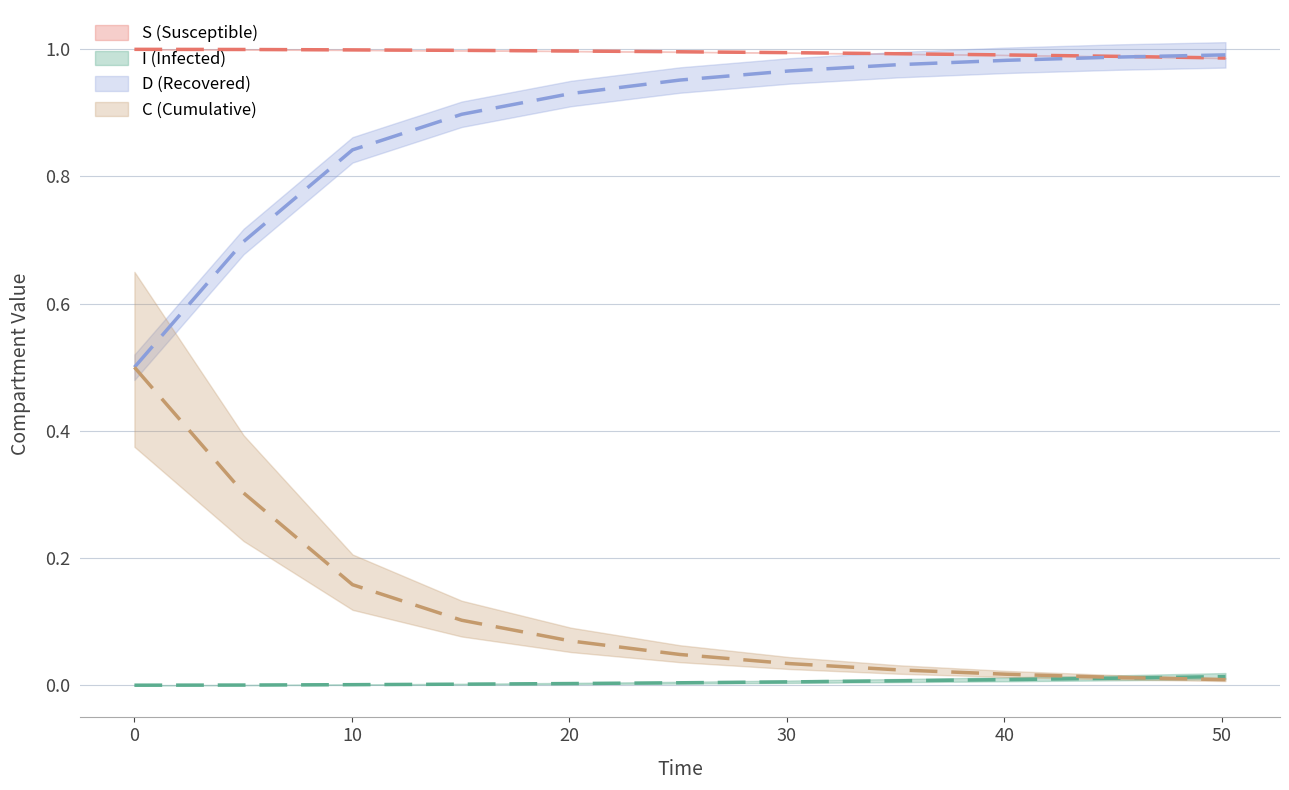

Is this an area chart (filled region under the line)?

No